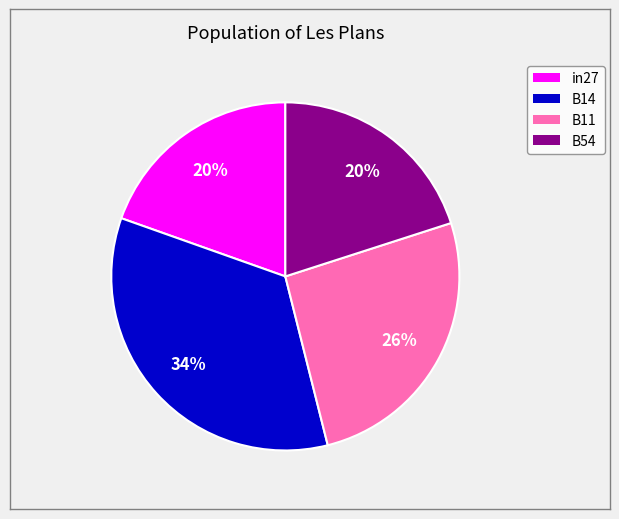

The in27 slice represents 20% of the pie. True or false?

True